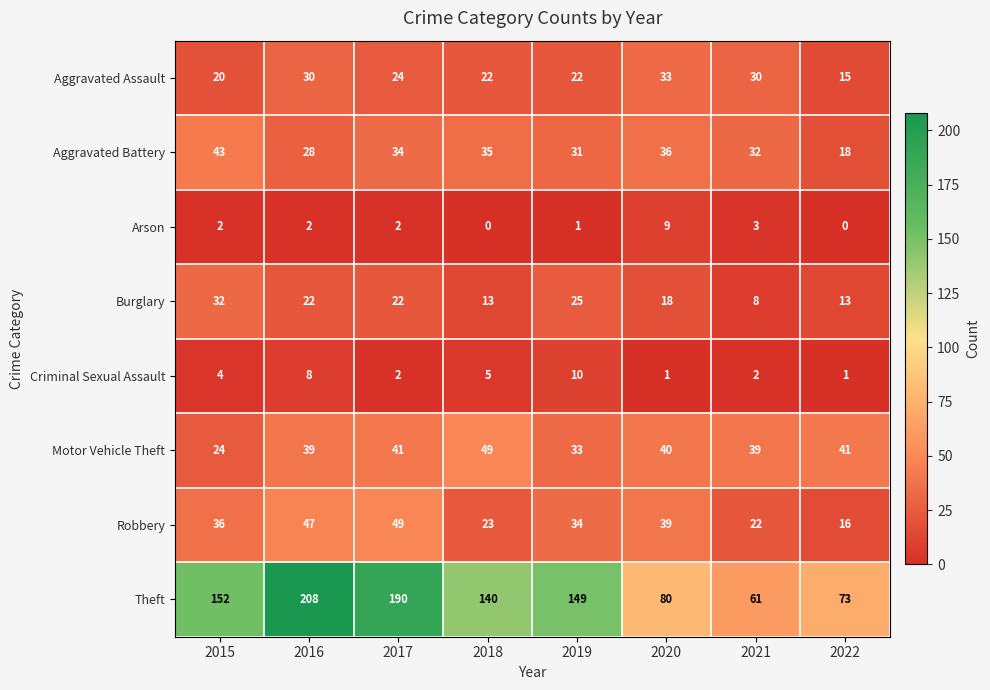

Which series has the largest total across all categories?

Theft